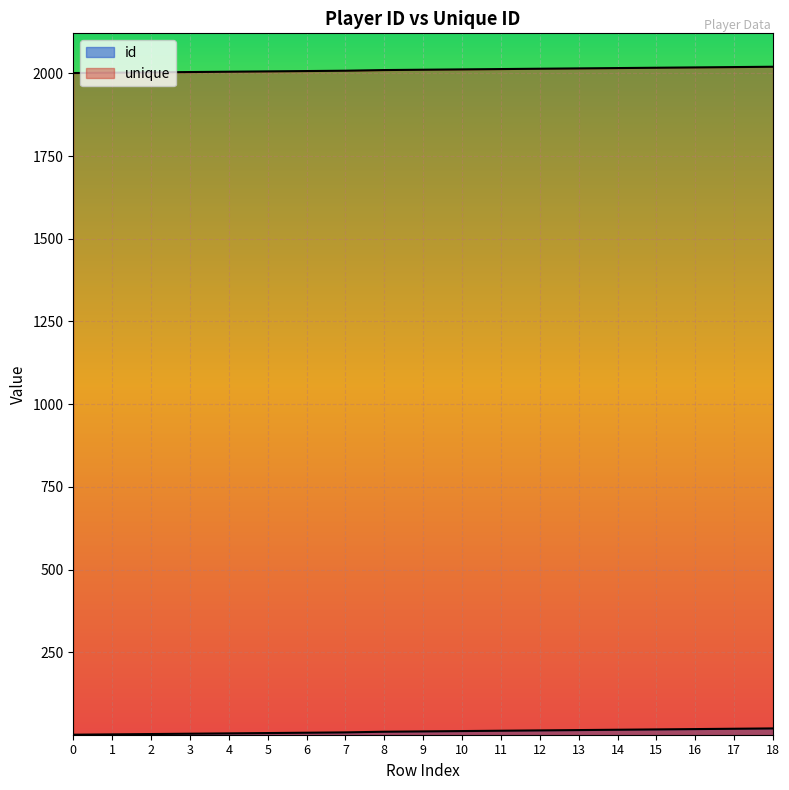

Rank the series by their maximum value, from lowest to highest.

id, unique